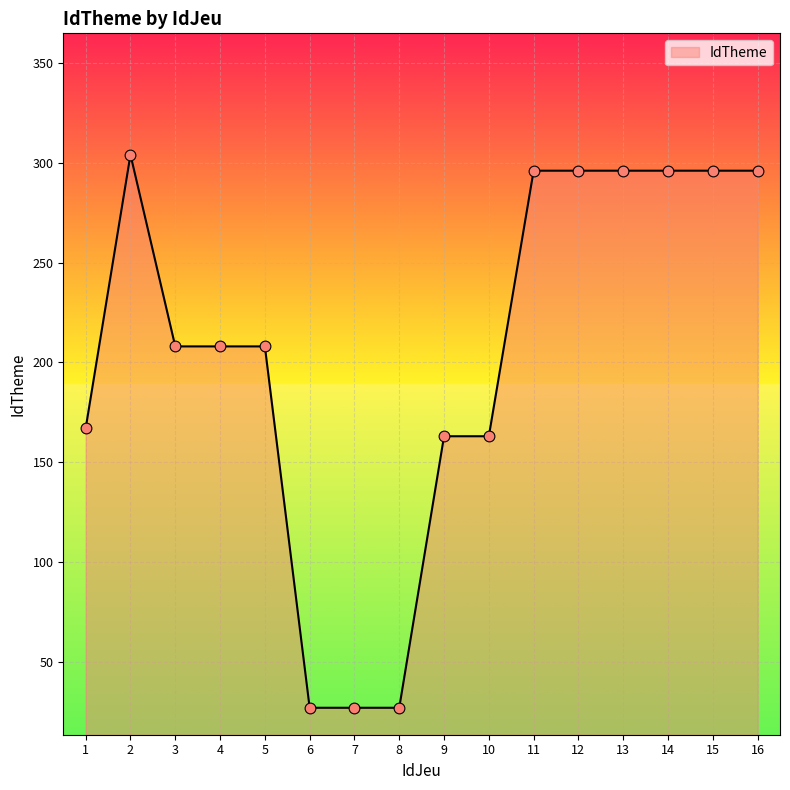

What is the change in value from 3 to 14?

+88